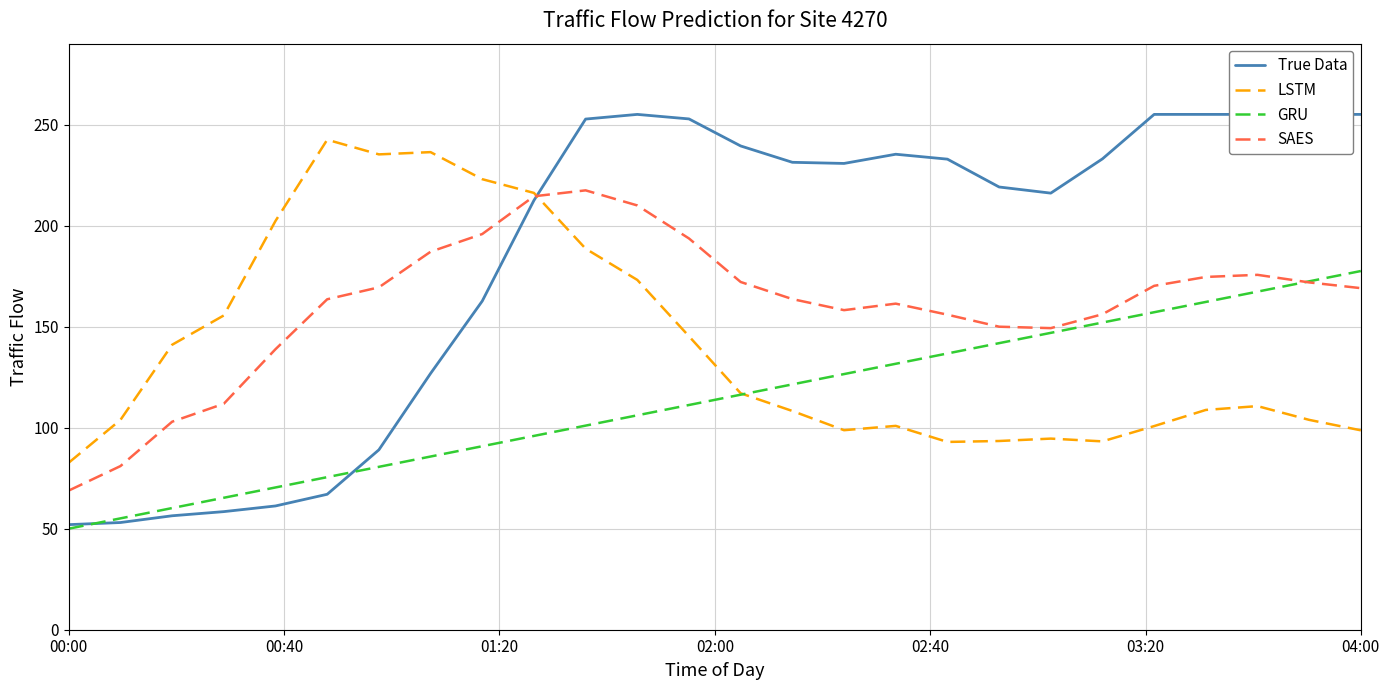

What is the highest value of the GRU series?

177.5